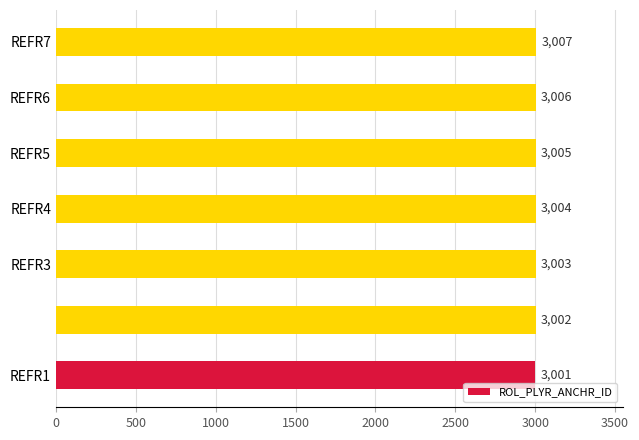

Are the bars grouped side by side (vs. stacked)?

No